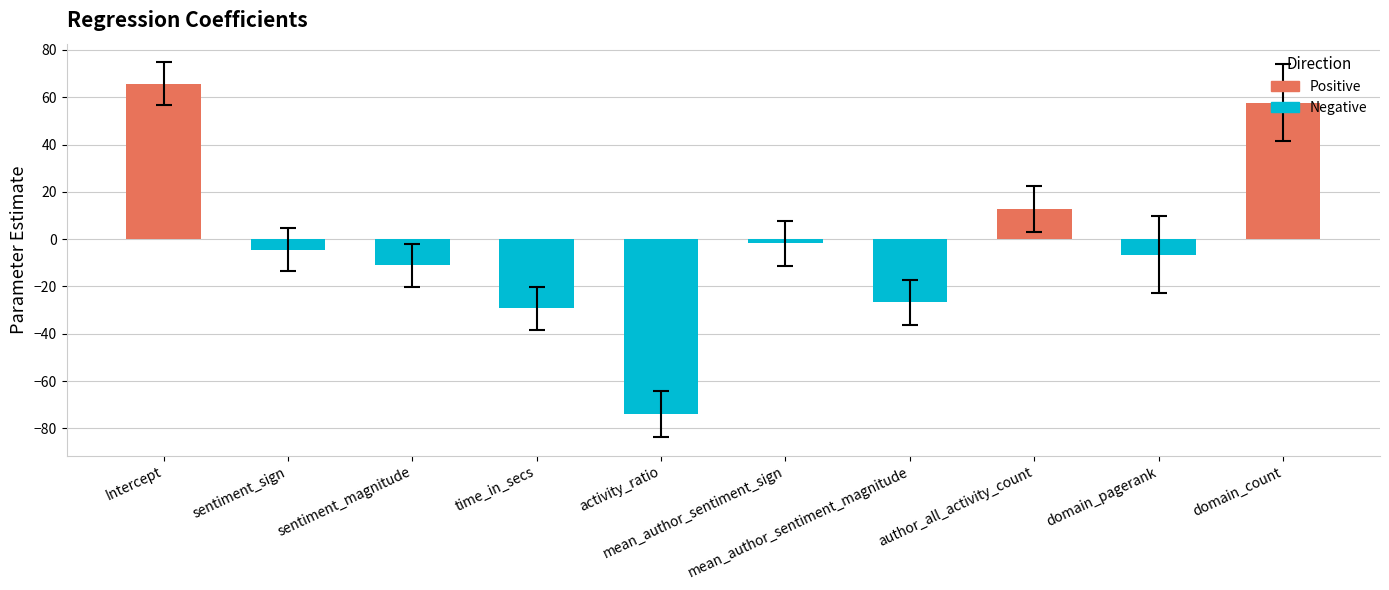

What is the label of the 6th bar from the left?

mean_author_sentiment_sign